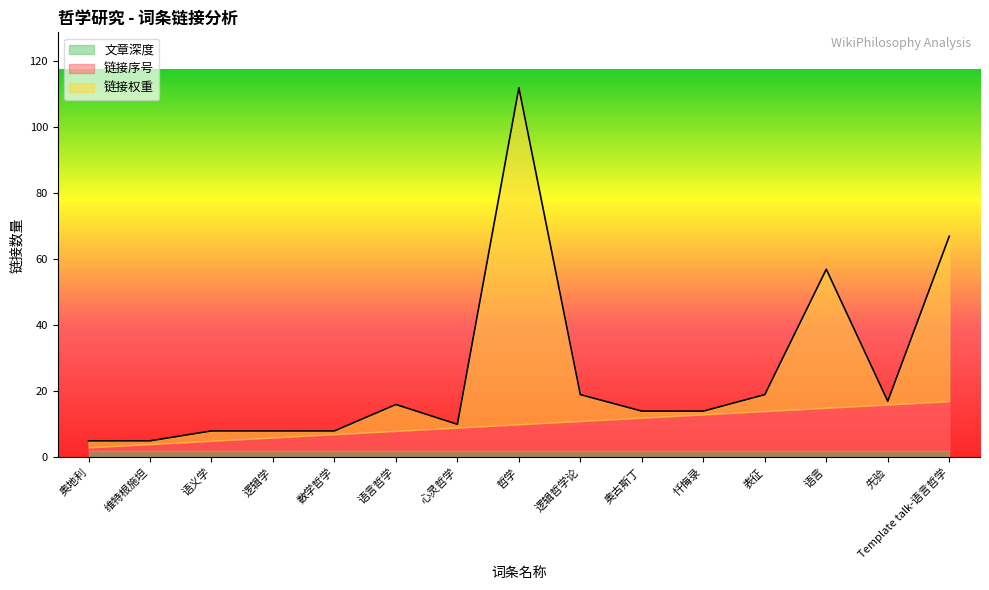

Is the value of 链接序号 at 数学哲学 greater than the value of 文章深度 at 先验?

Yes